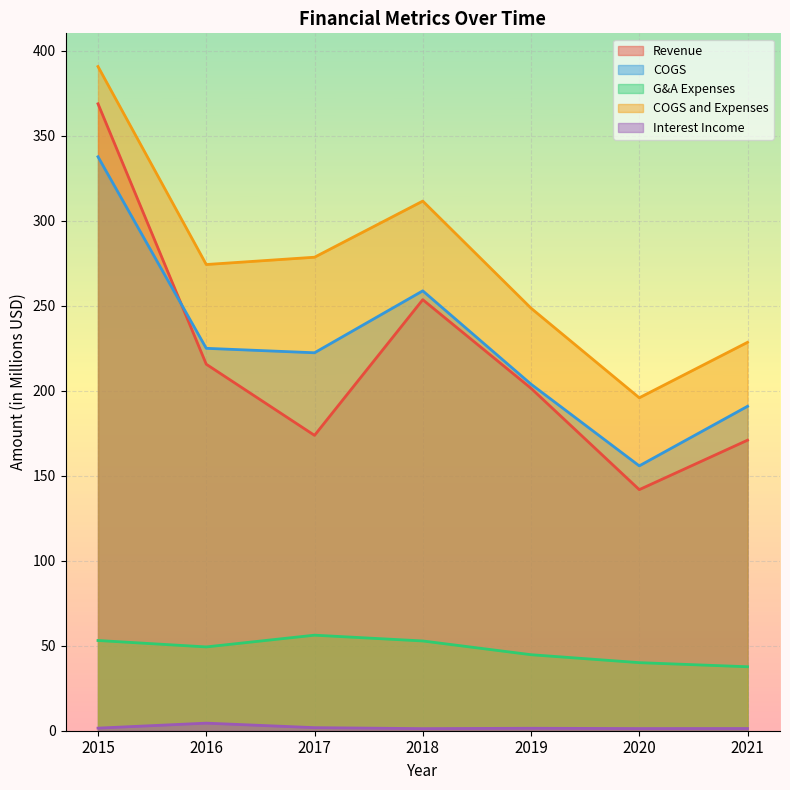

At which category is the sum across all series the highest?

2015